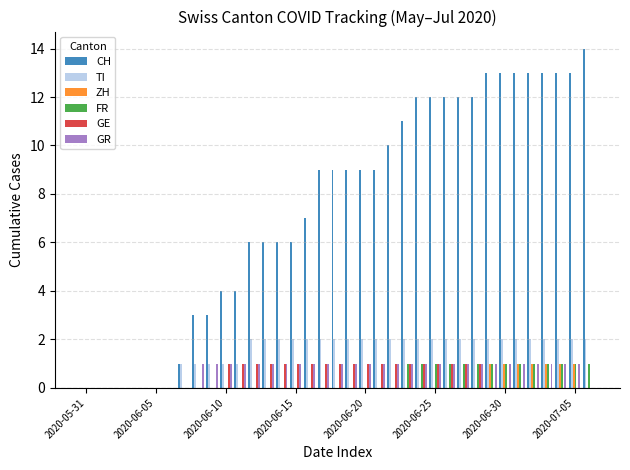

What is the sum of all TI values?

55